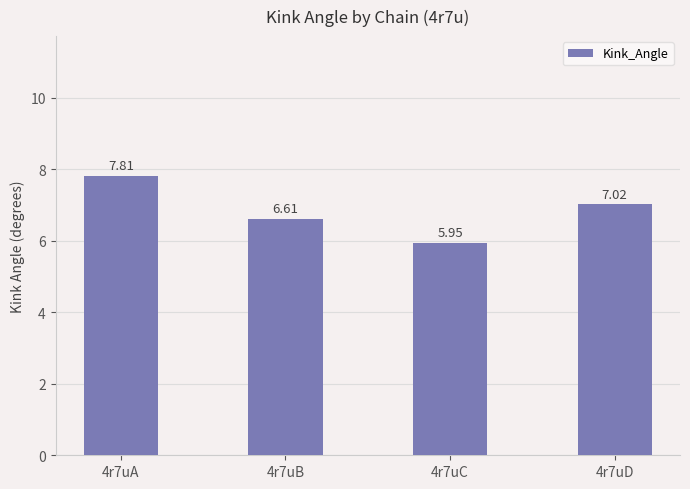

What is the ratio of the value at 4r7uA to the value at 4r7uD?

1.1